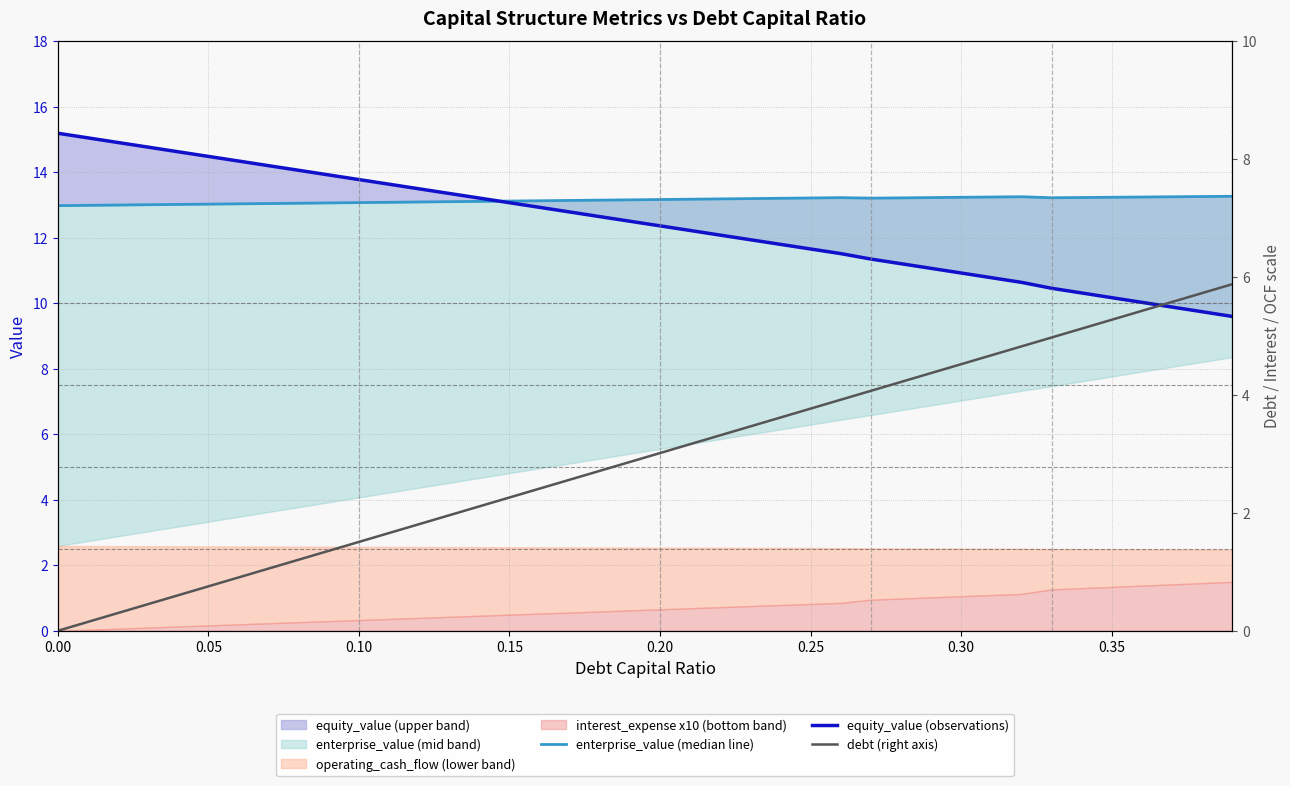

Where does the debt (right axis) series first go above 3?

0.20